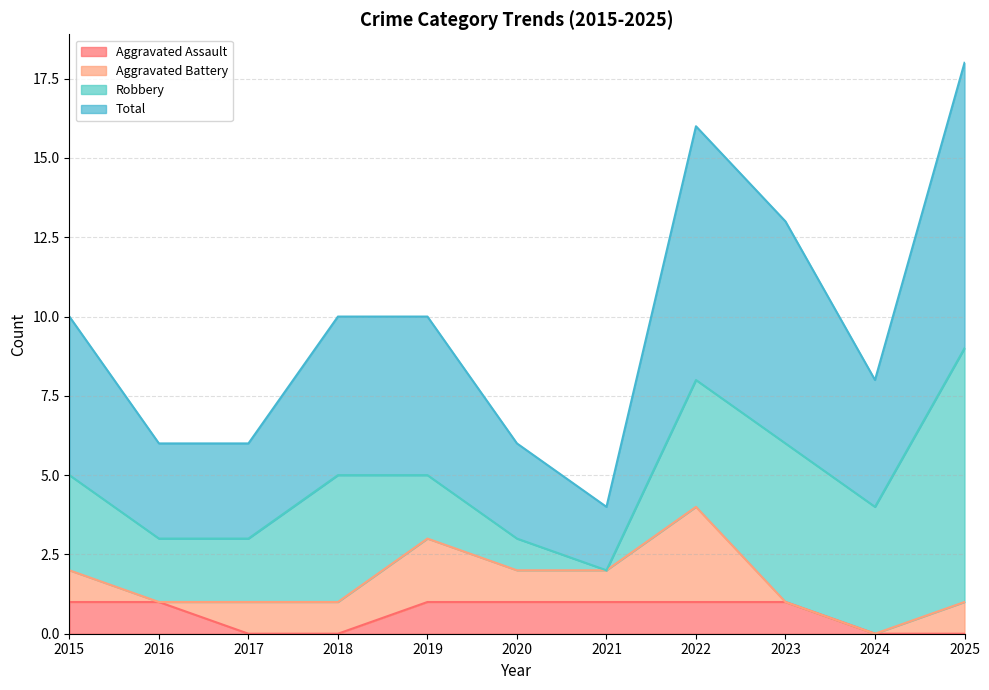

Is the value of Total at 2020 greater than the value of Aggravated Assault at 2019?

Yes